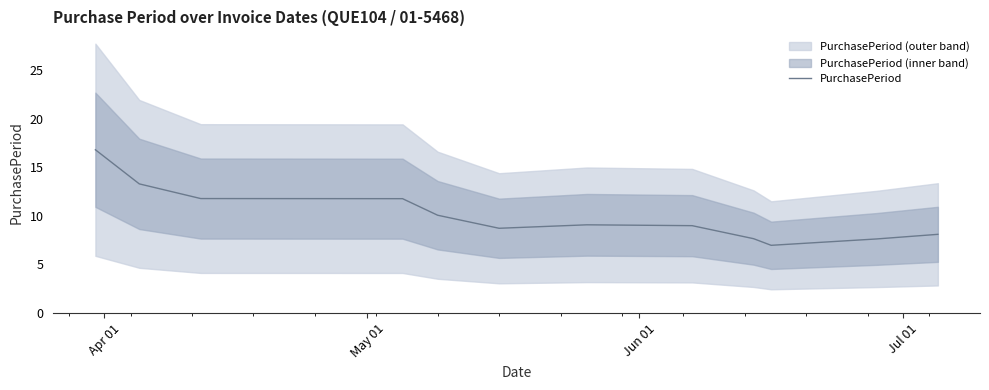

Count the number of data series in this chart.

1